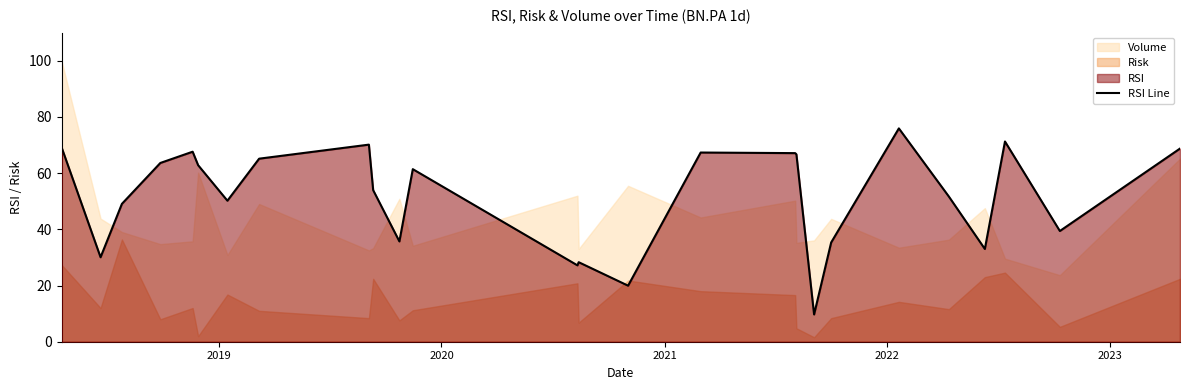

What is the minimum value for RSI Line?

9.7